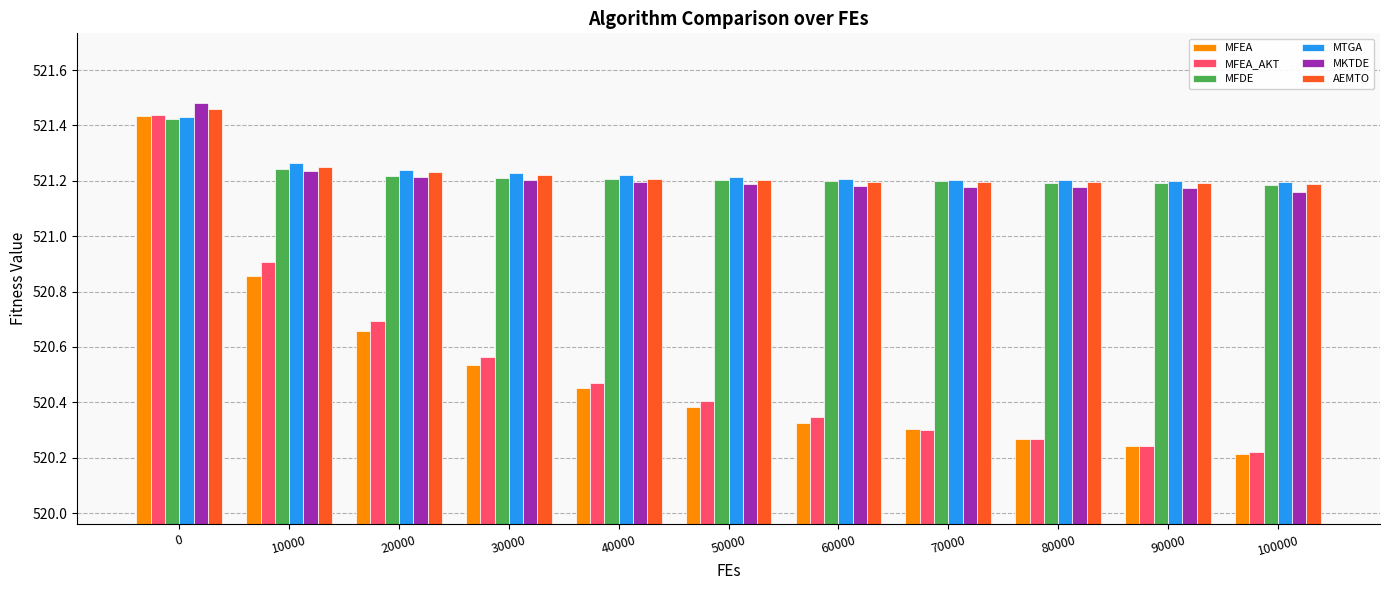

What is the sum of the AEMTO values at 50000 and 90000?

1042.4